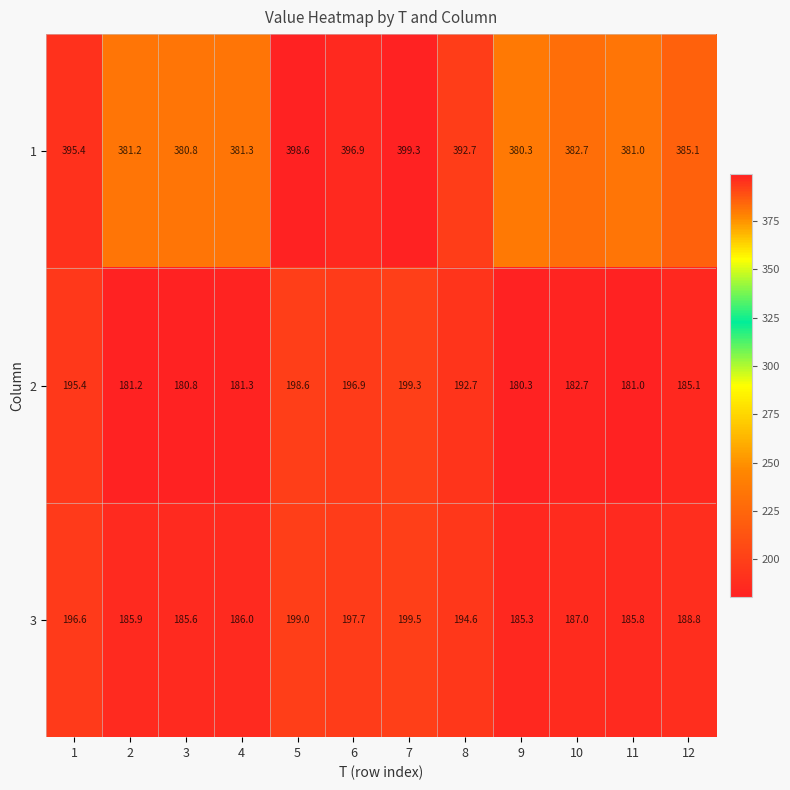

Count the number of data series in this chart.

3